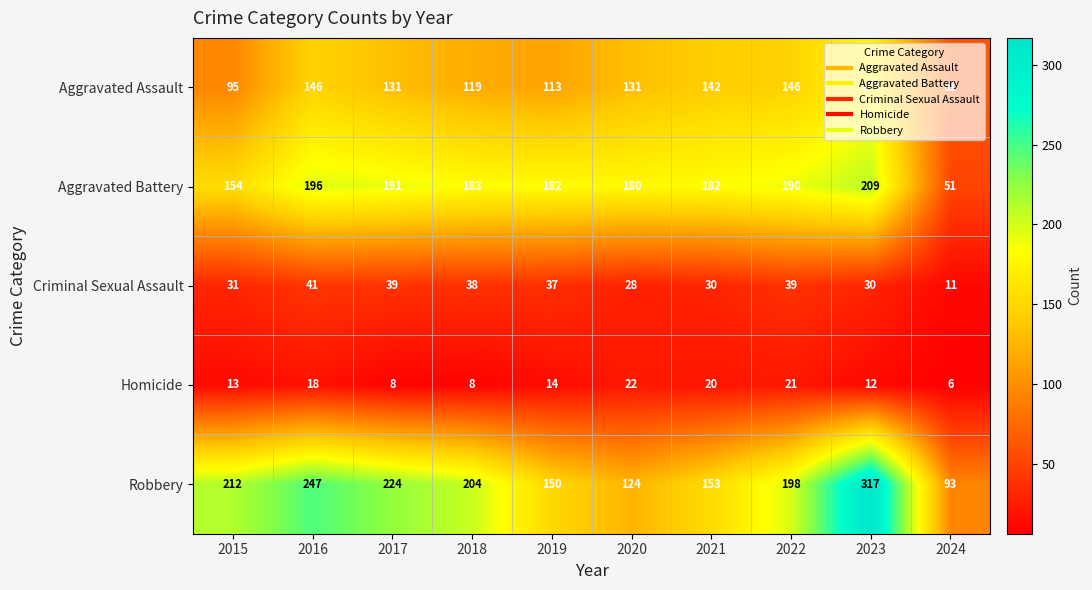

At which category is the sum across all series the highest?

2023